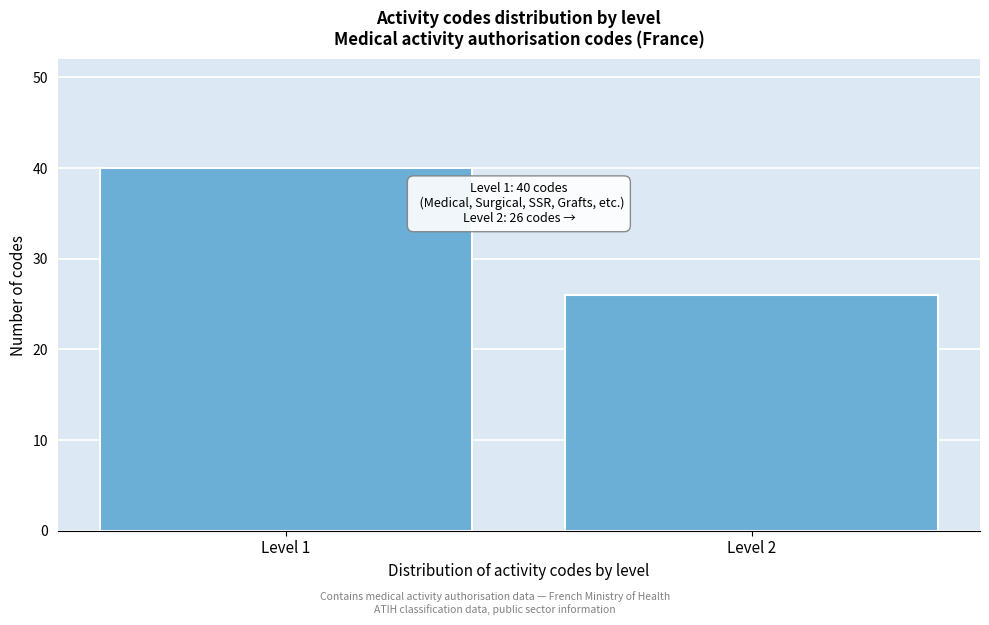

Reading right to left, transcribe all the data shown in this chart.

Level 2=26	Level 1=40